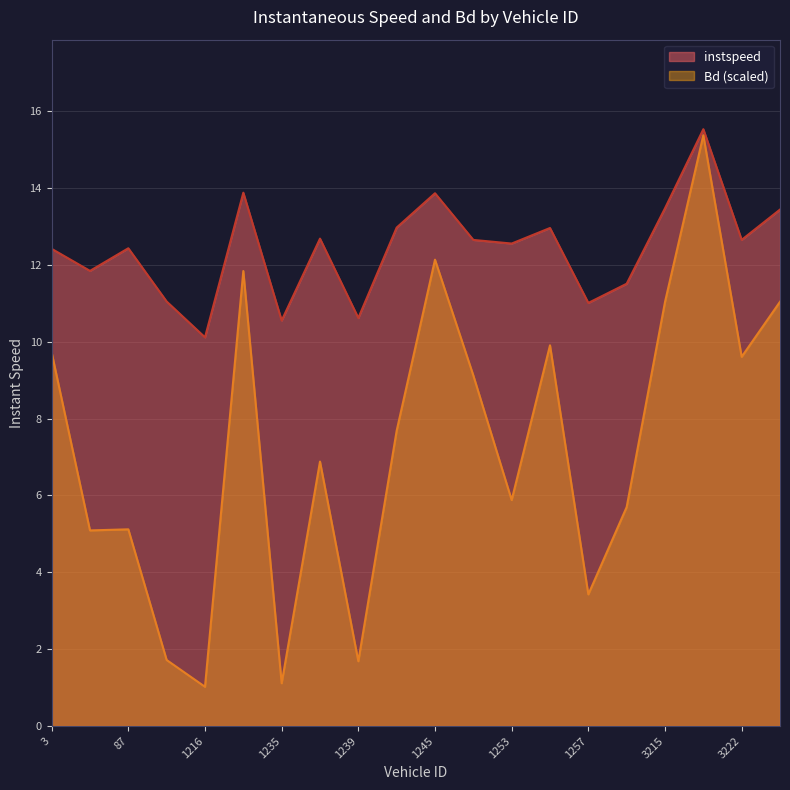

What are all the series names shown in the legend?

instspeed, Bd (scaled)